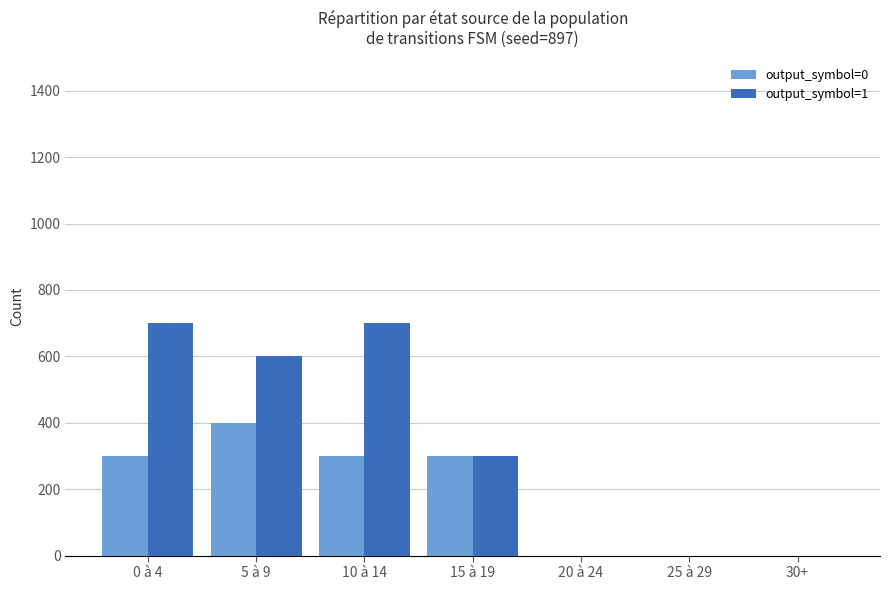

What is the greatest value displayed?

700